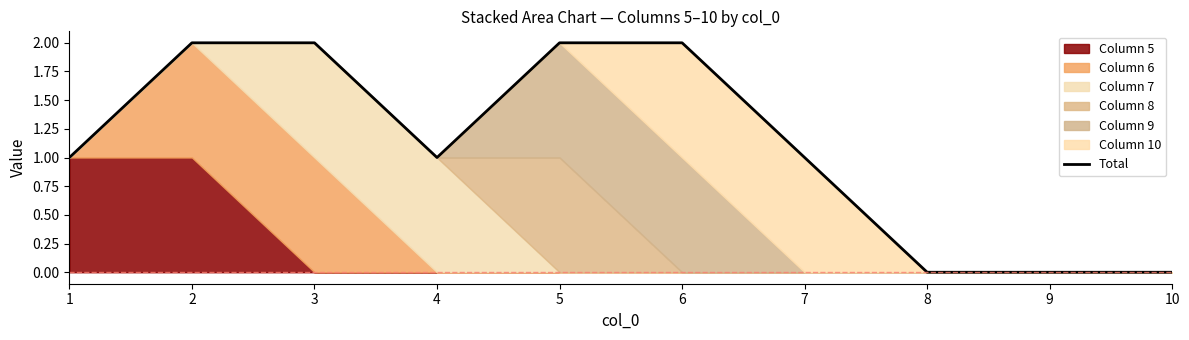

The chart shows a value of 3 at 6. True or false?

False